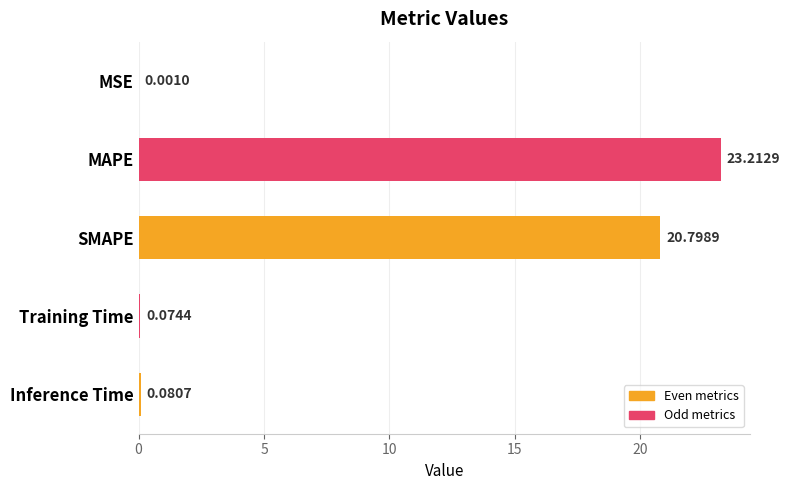

What is the change in value from SMAPE to Training Time?

-20.7